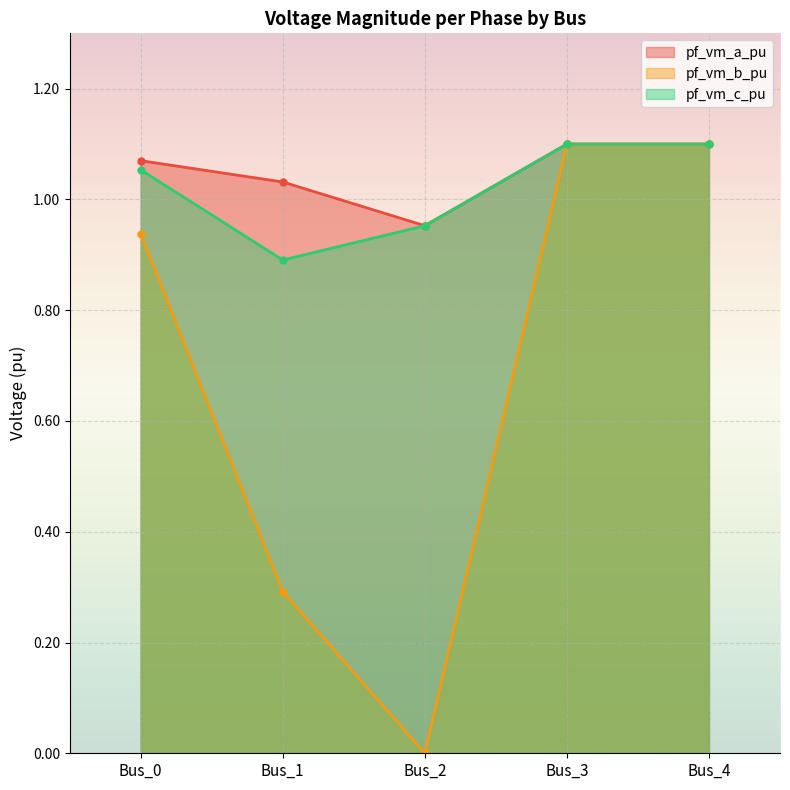

Between Bus_4 and Bus_3, which is larger?

Bus_4